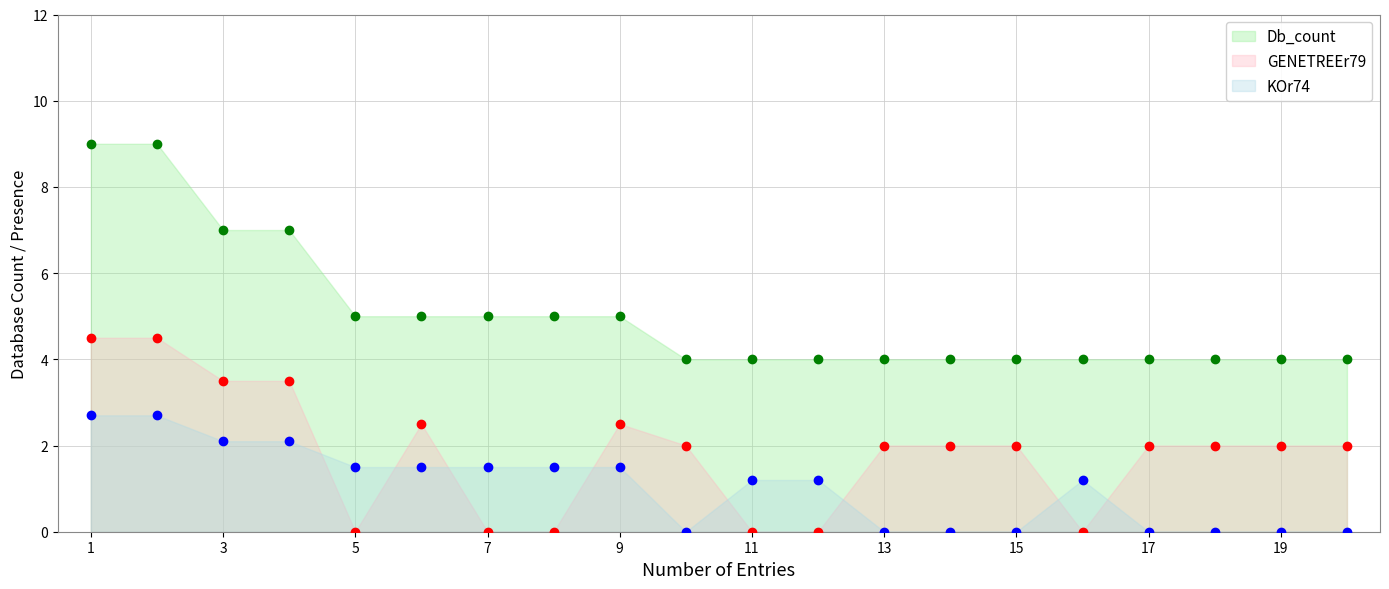

Rank the series by their maximum value, from lowest to highest.

KOr74, GENETREEr79, Db_count